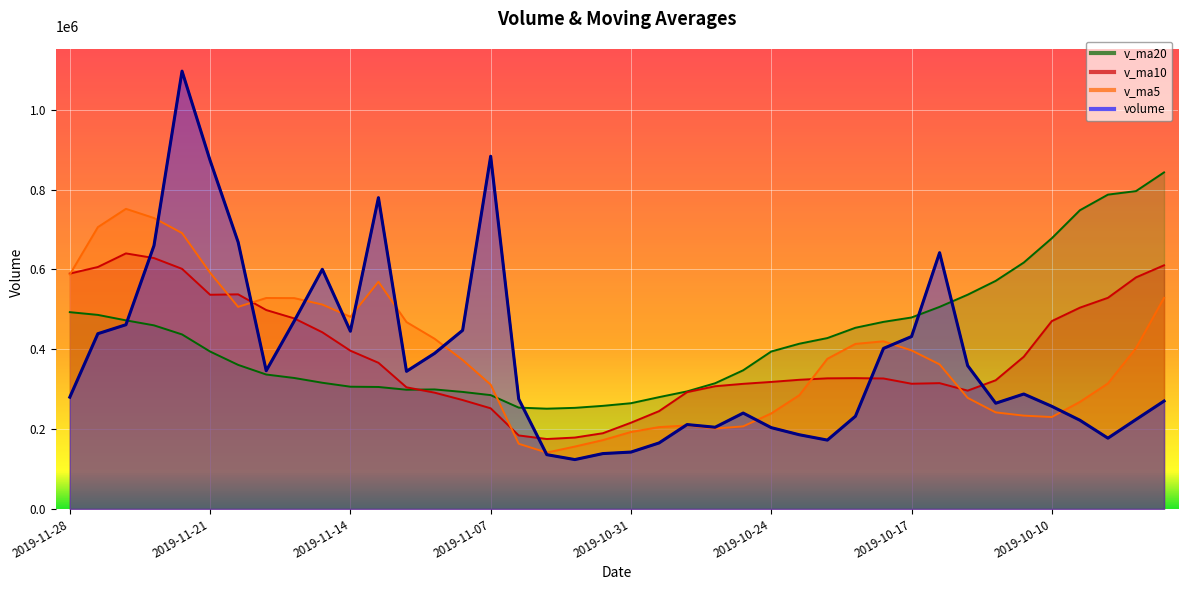

Does the chart display data point markers on the line(s)?

No